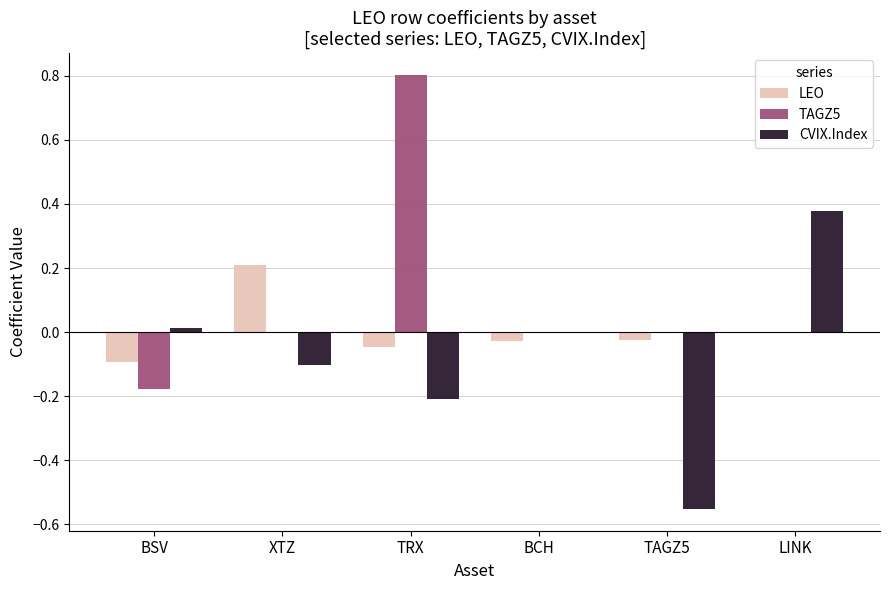

Which series has the widest spread of values?

TAGZ5